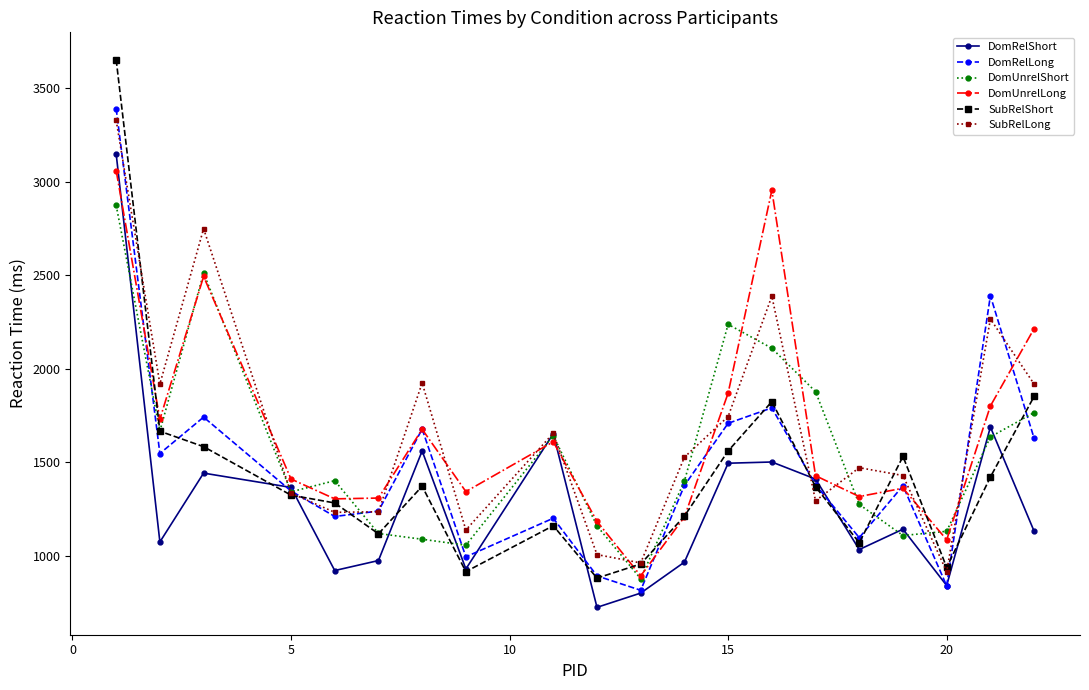

What is the value of the SubRelLong point at the 6th from the left?

1236.7